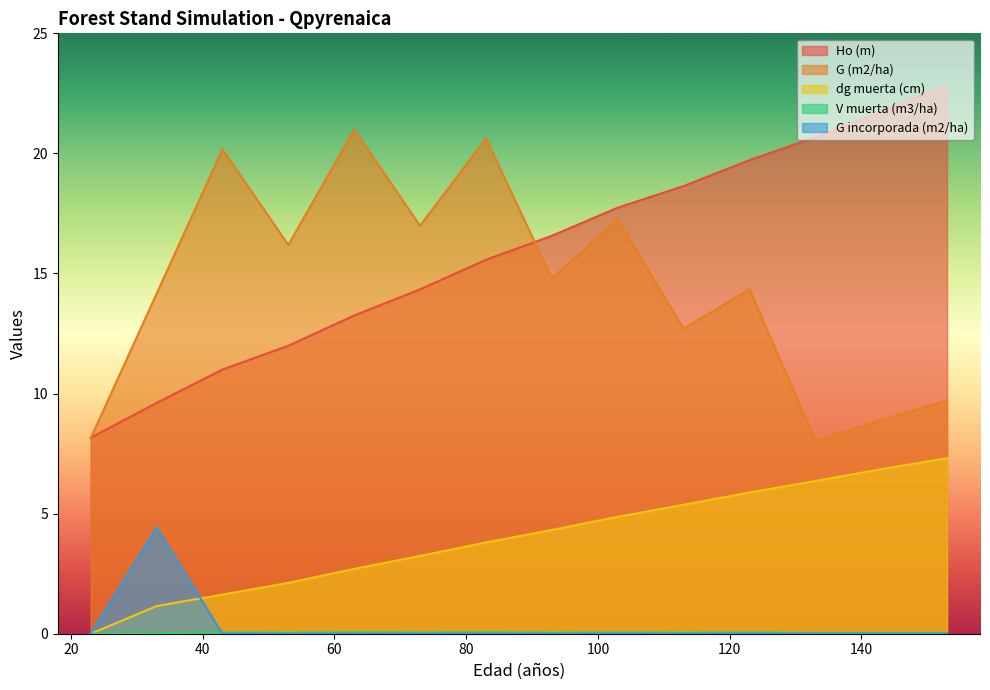

How many data points does each series have?

14